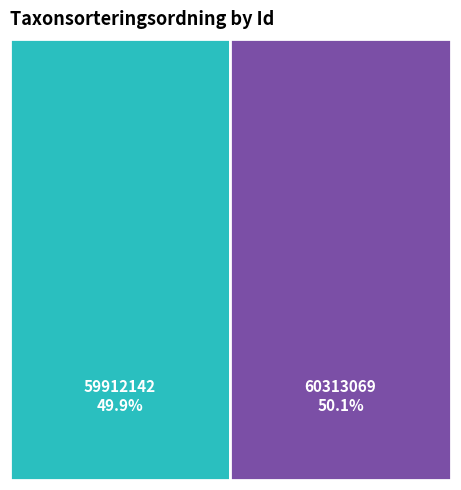

How many segments does this pie chart have?

2